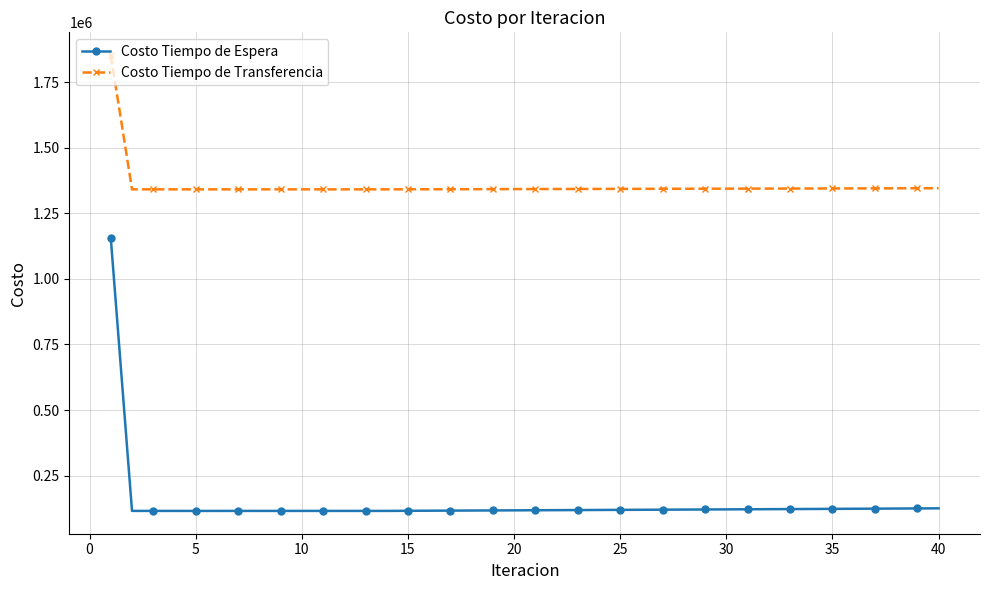

True or false: Costo Tiempo de Transferencia and Costo Tiempo de Espera cross at least once.

False